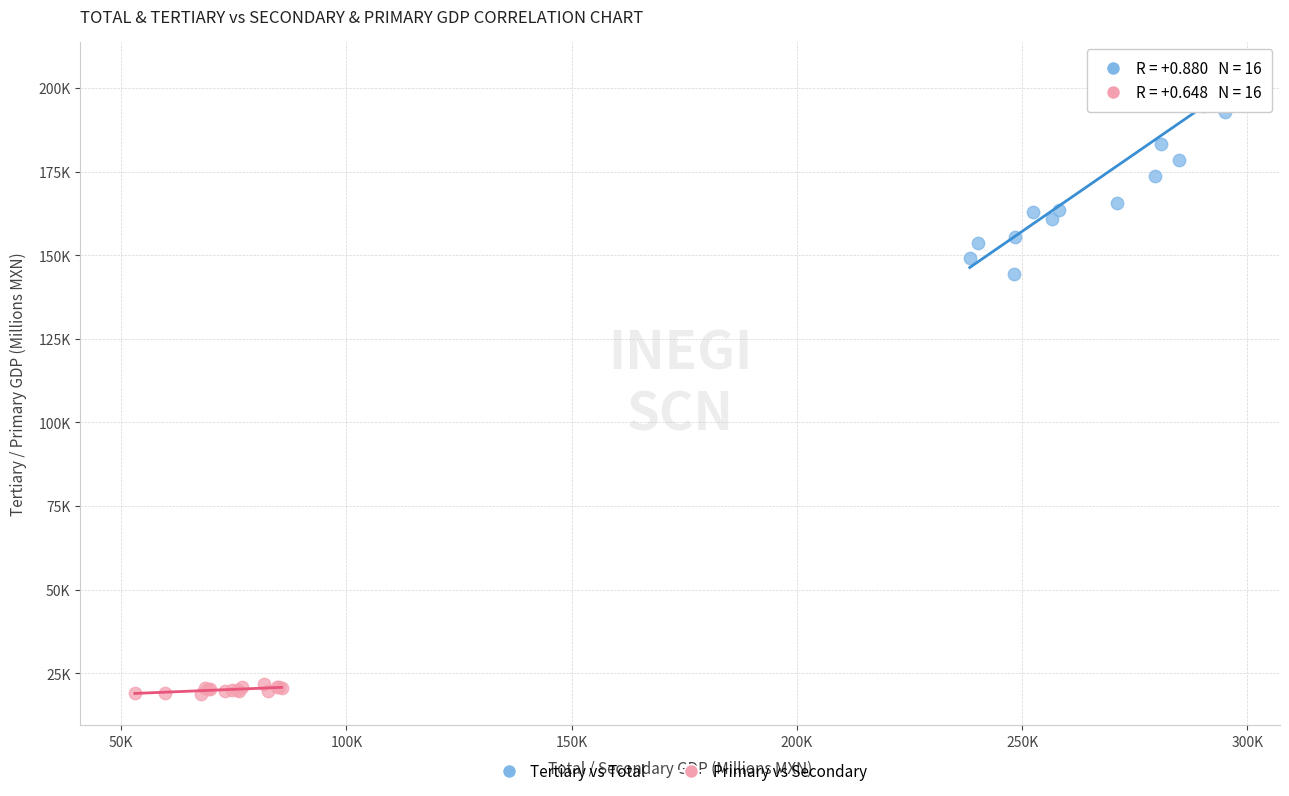

Which series reaches the minimum Y coordinate?

Primary vs Secondary